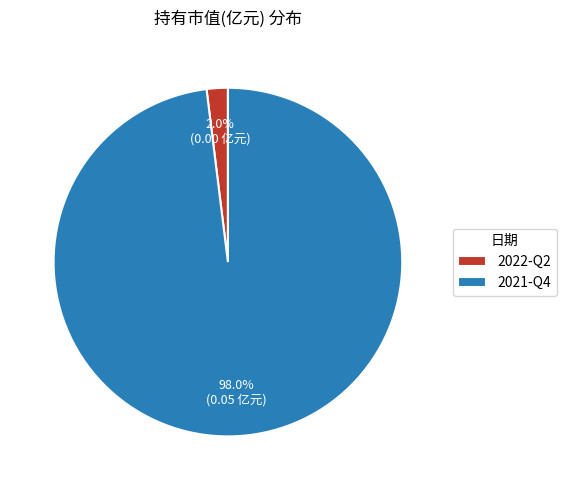

Which slice is the largest?

2021-Q4